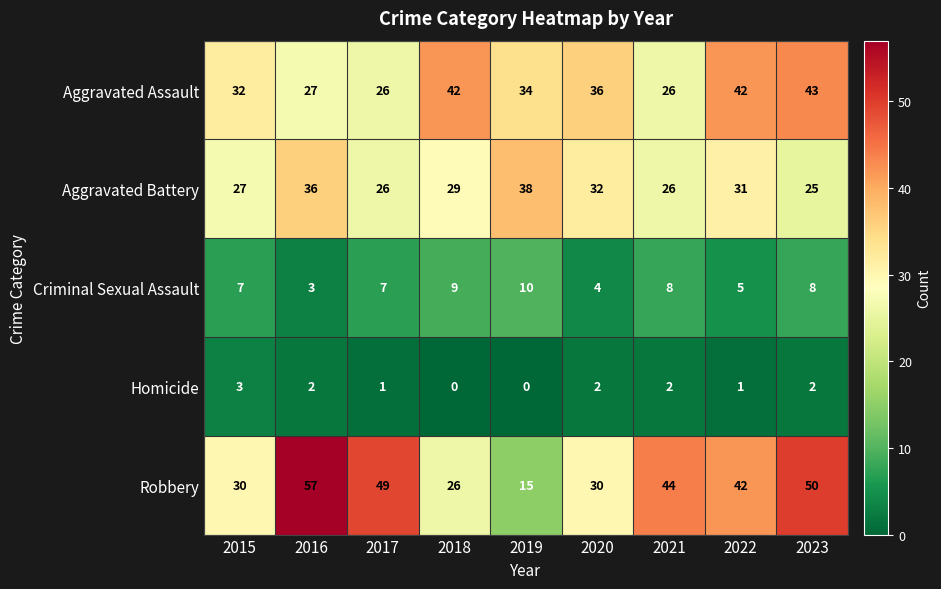

What is the approximate value of Robbery at 2015, to the nearest 5?

30